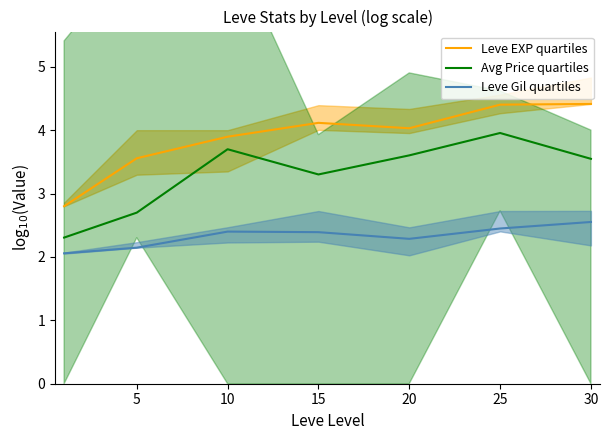

How many data points does each series have?

7